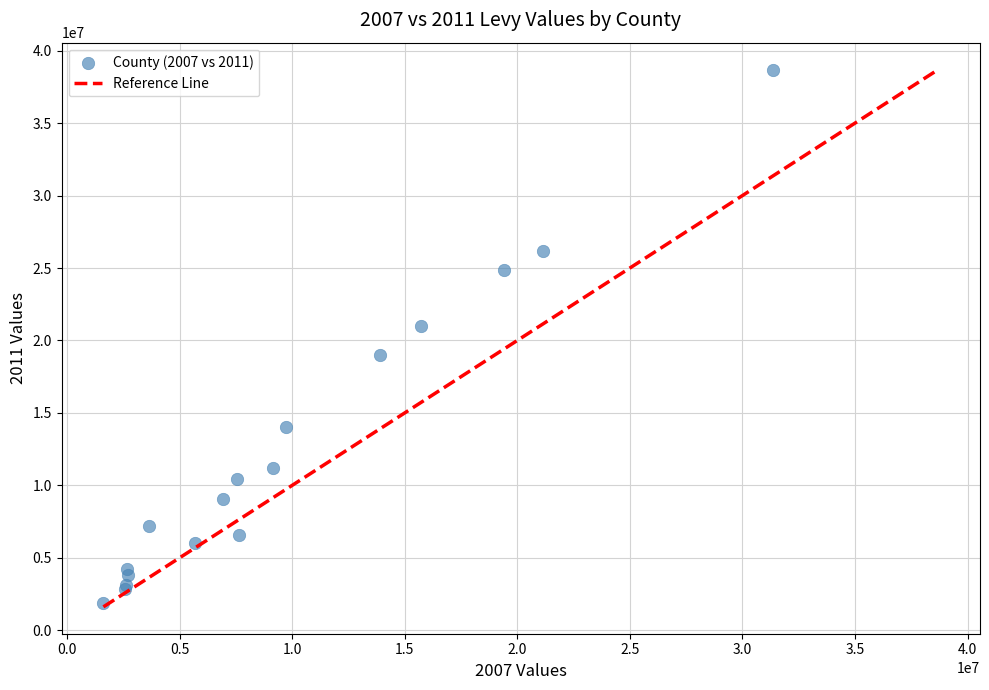

What Y value in the scatter plot is closest to 20280017?

20970596